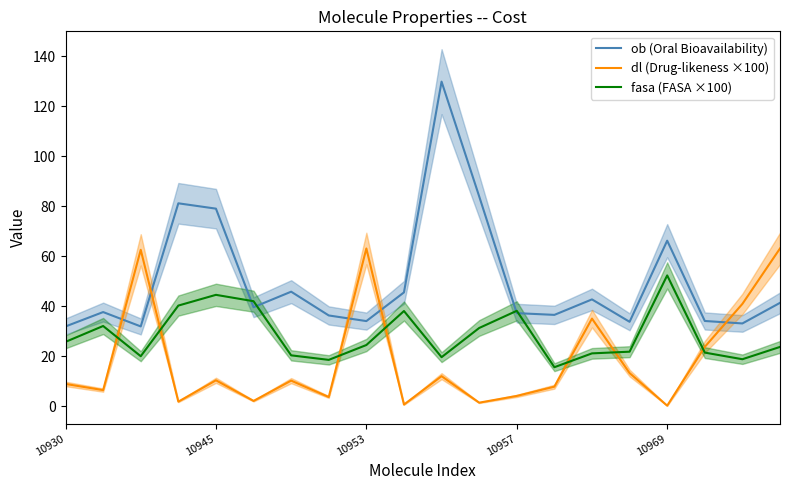

What is the maximum value for fasa (FASA ×100)?

52.4